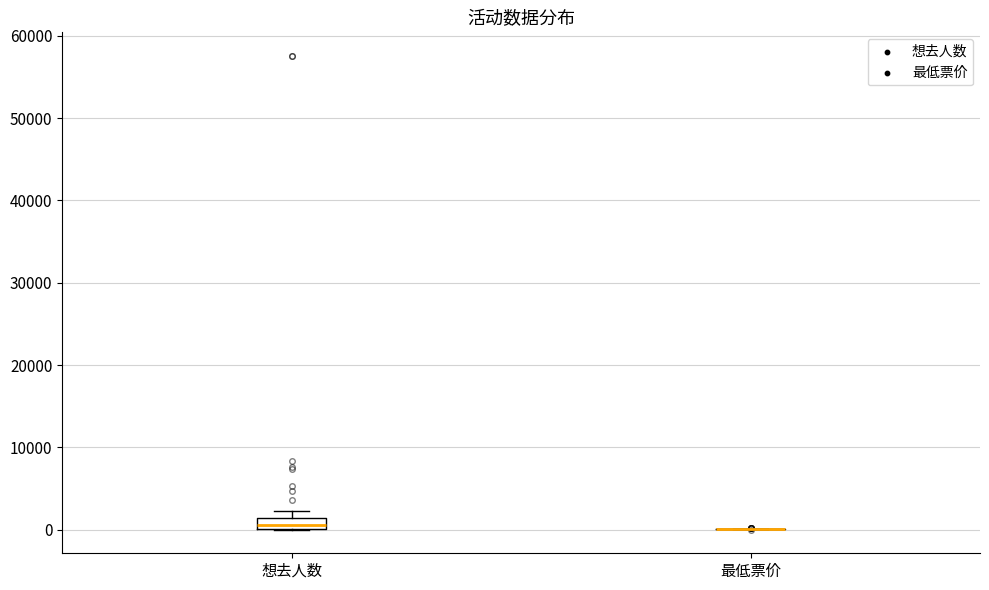

Comparing the boxes themselves (not the whiskers), which one is the tallest?

想去人数